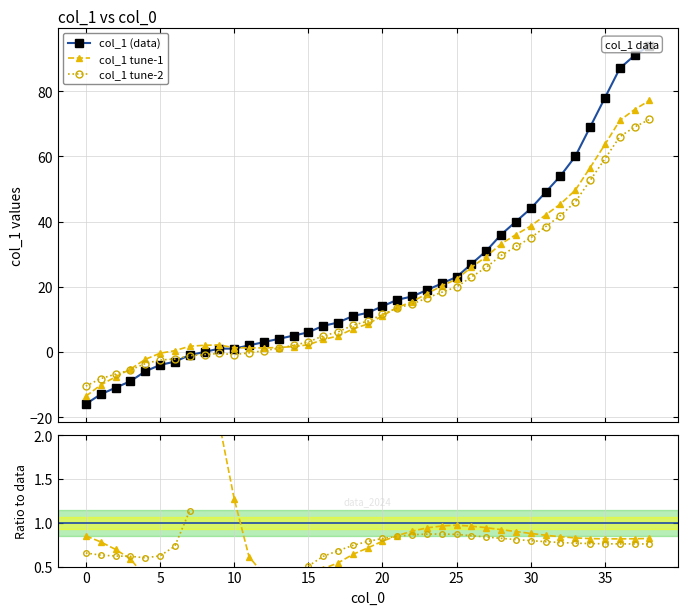

True or false: tune-2 / data and tune-1 / data cross at least once.

True